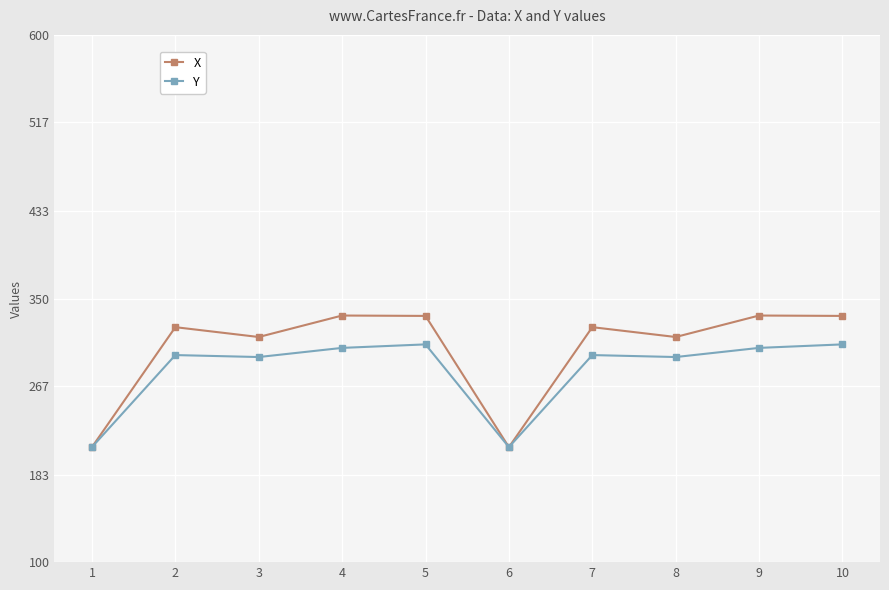

What is the difference between the X values at 3 and 4?

20.4